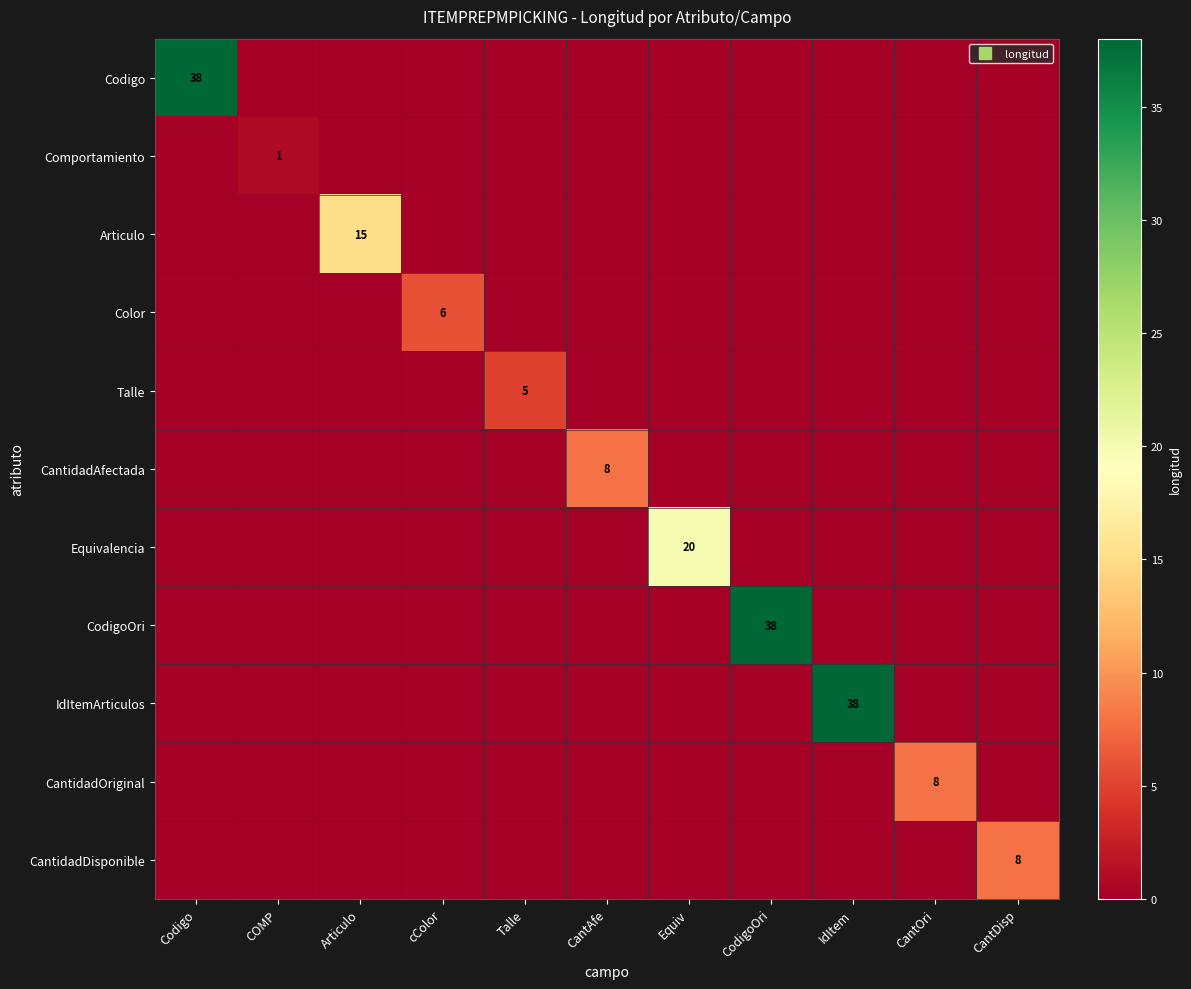

At which category does the chart reach its minimum across all series?

COMP